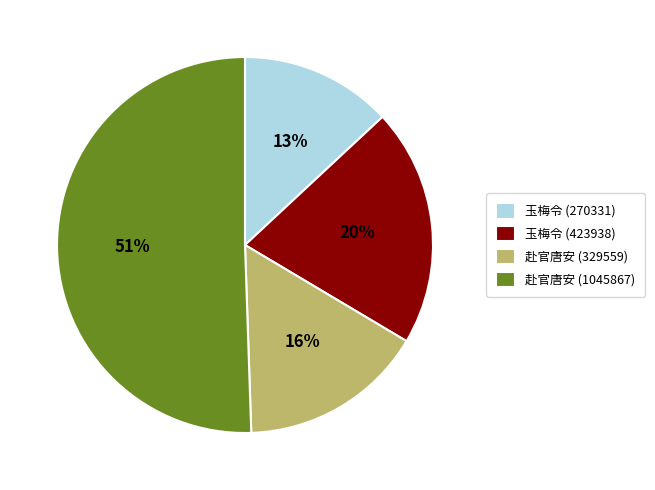

To the nearest percent, what percentage of the pie is 玉梅令 (423938)?

20%